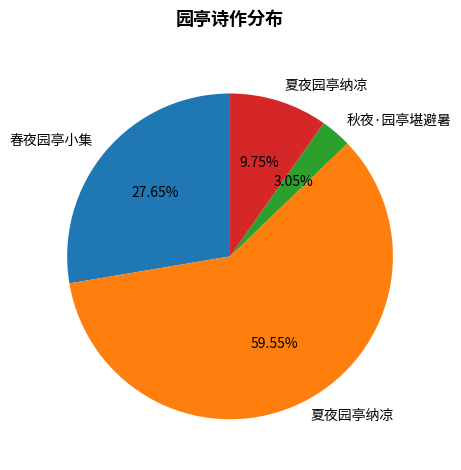

Count the number of slices in the pie.

4